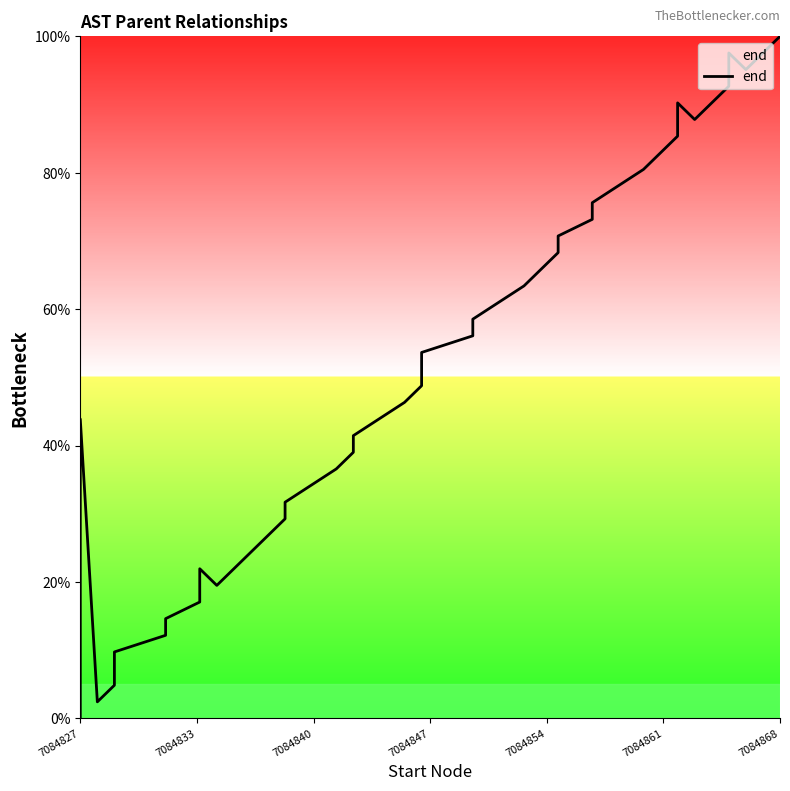

Count the number of data series in this chart.

1